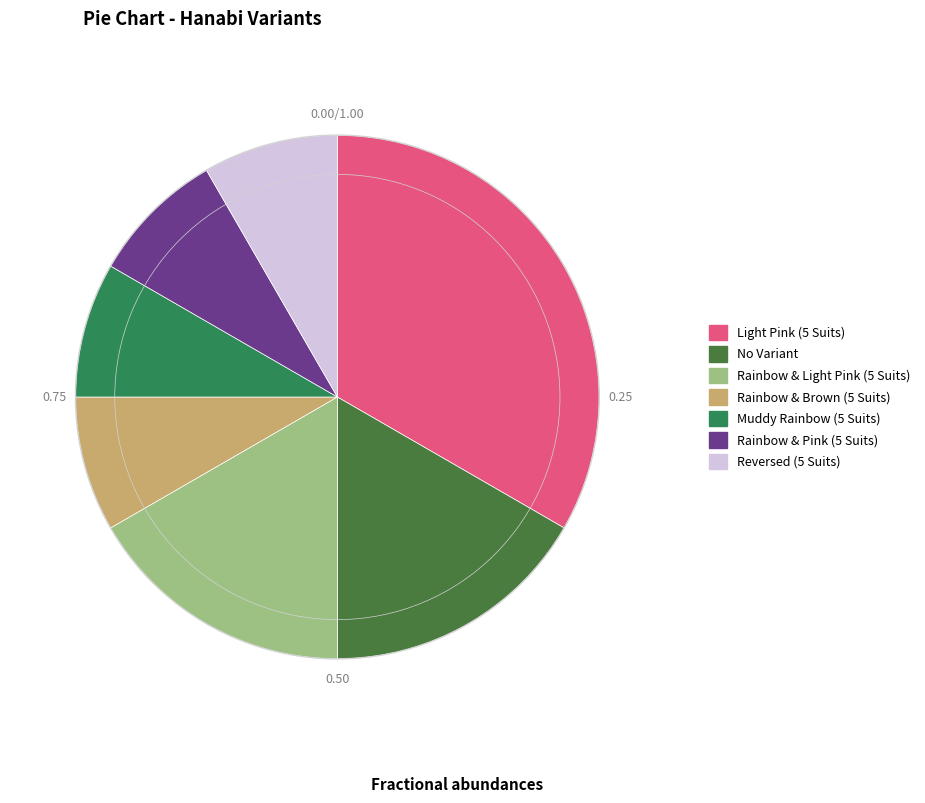

Count the number of slices in the pie.

7